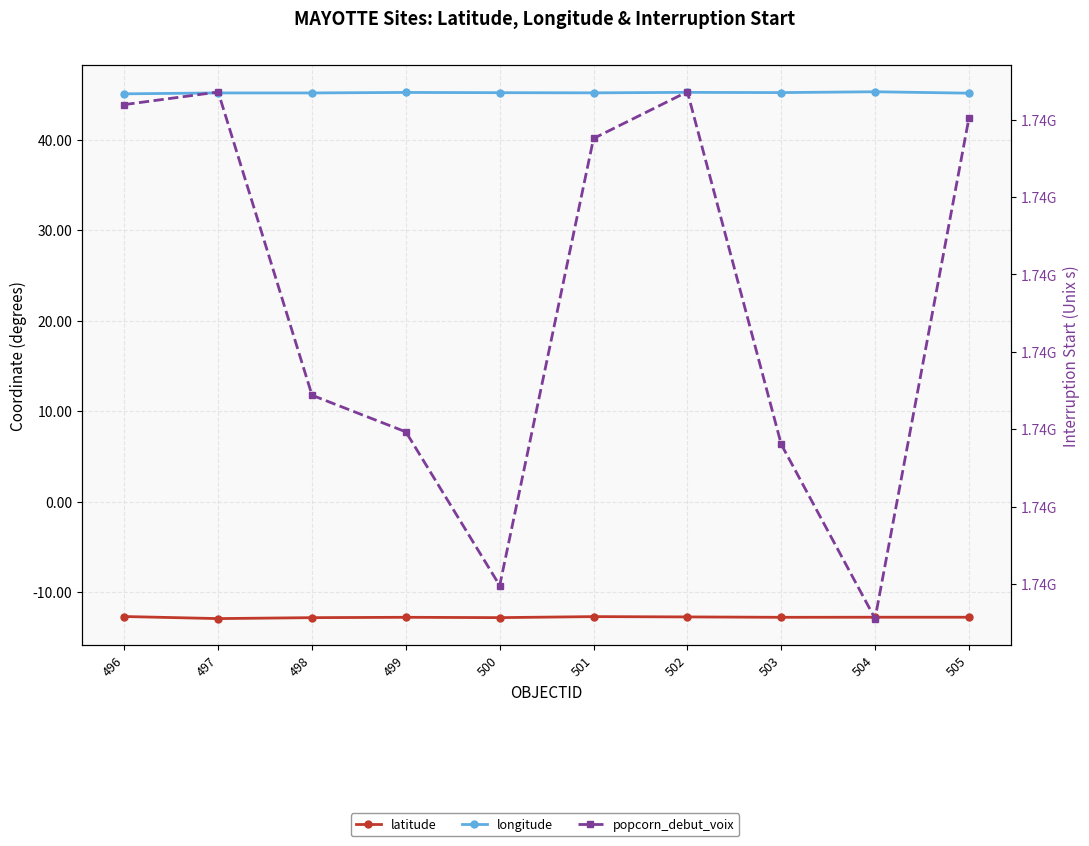

Which series has the widest spread of values?

popcorn_debut_voix